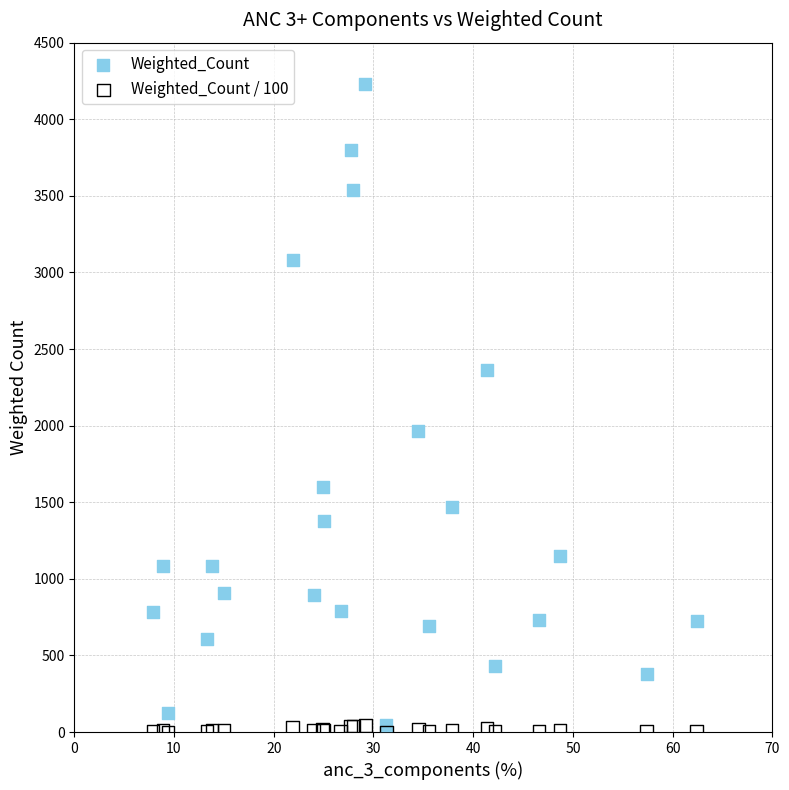

Which series has the largest Y range (max minus min)?

Weighted_Count